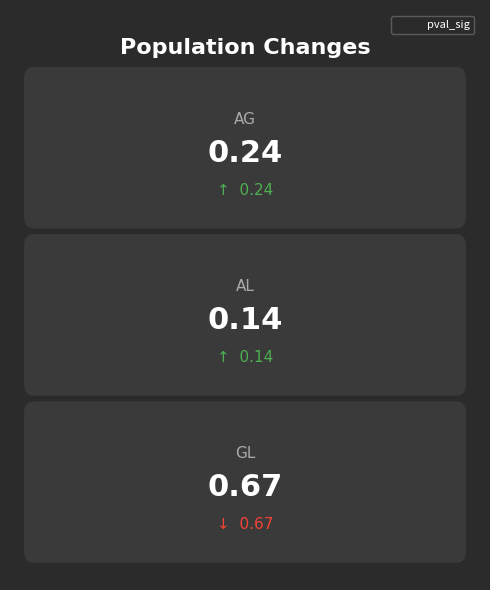

True or false: the data shows 0.7 at gl.

True